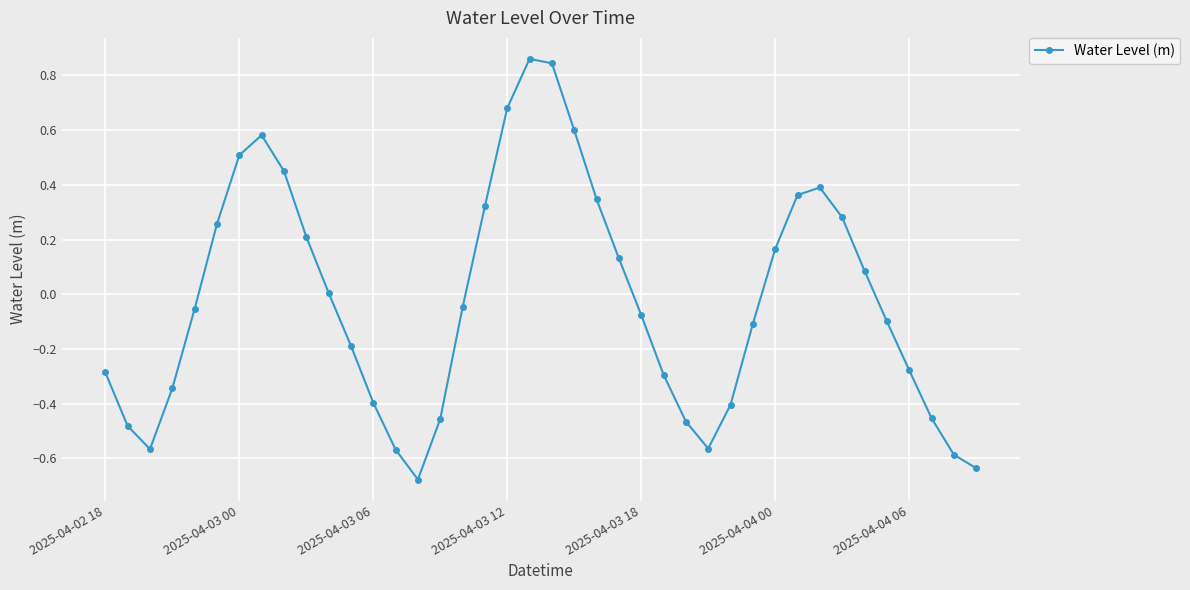

How many points are higher than both their immediate neighbors (excluding endpoints)?

3